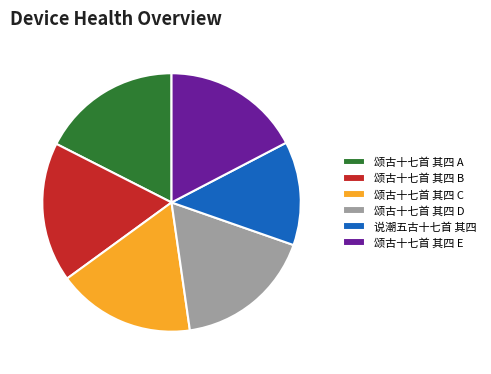

Combined, do 颂古十七首 其四 E and 颂古十七首 其四 C account for over 50%?

No